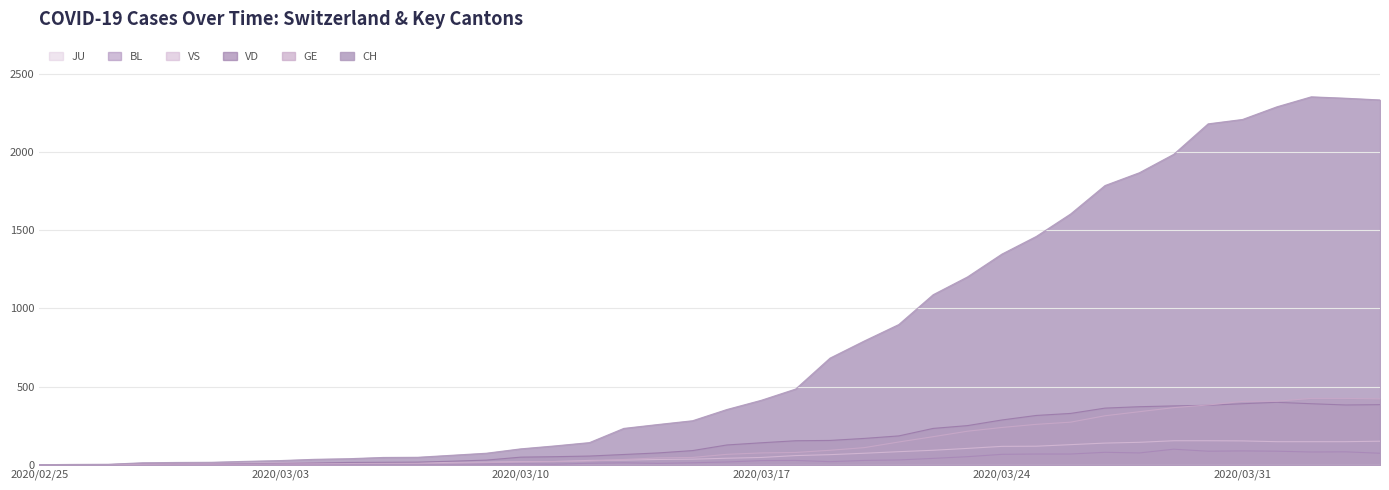

True or false: BL and VS cross at least once.

False